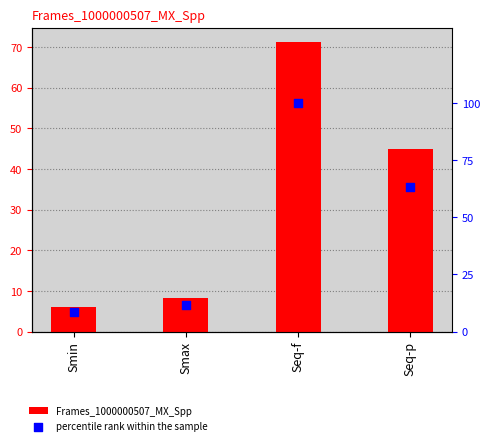

Which series has the largest Y range (max minus min)?

percentile rank within the sample